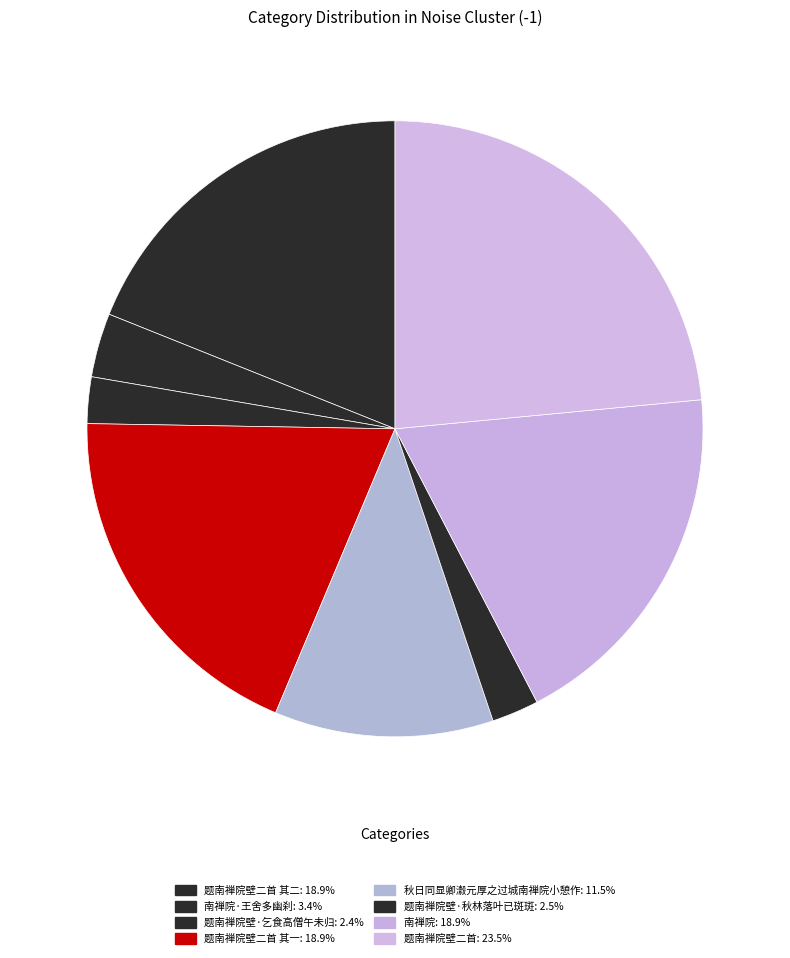

Count the number of slices in the pie.

8